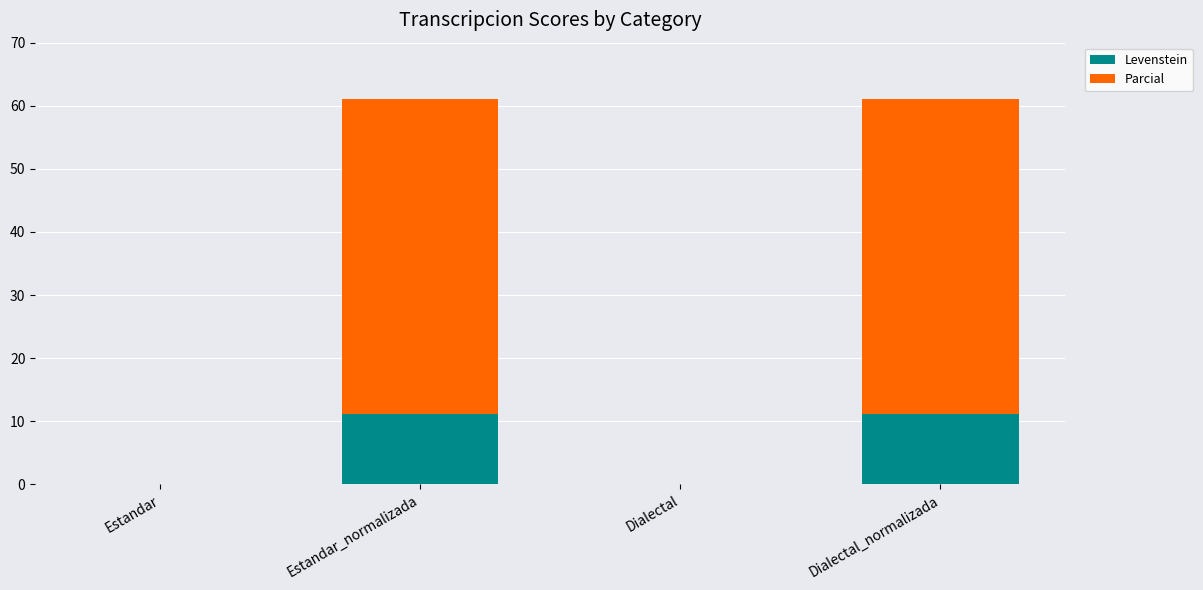

True or false: Levenstein has a value of -6.2 at Dialectal.

False